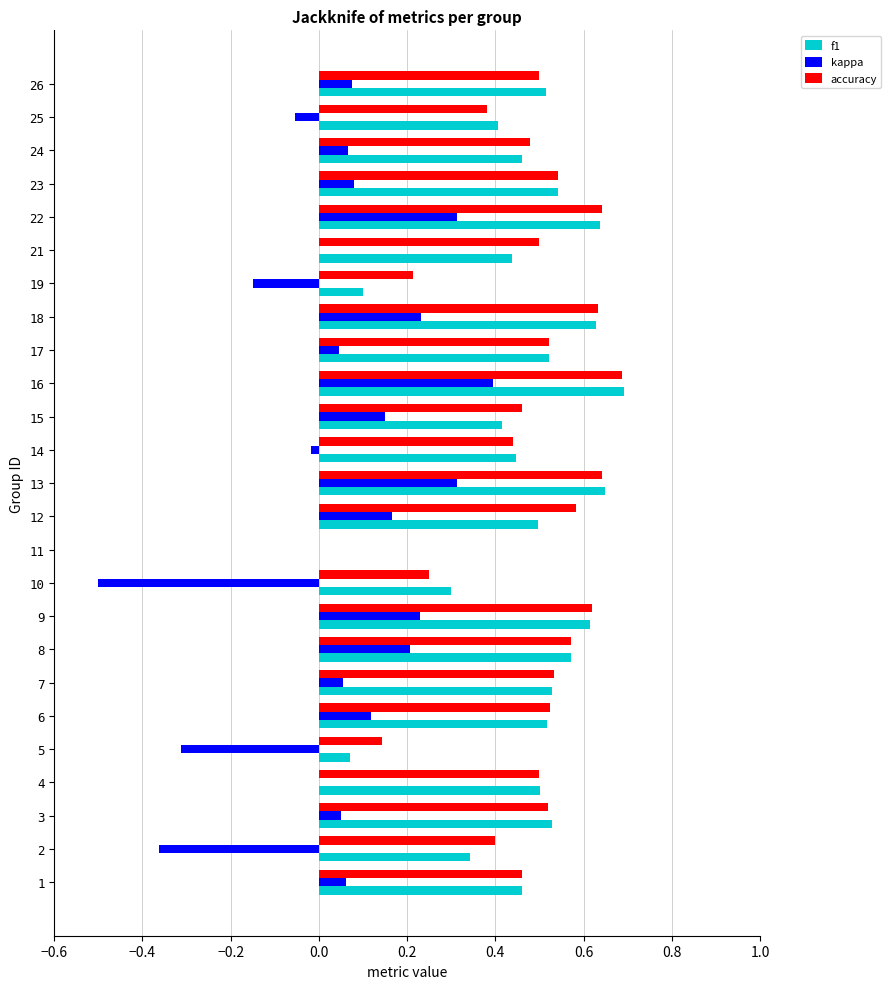

What is the sum of the kappa values at 4 and 10?

-0.5